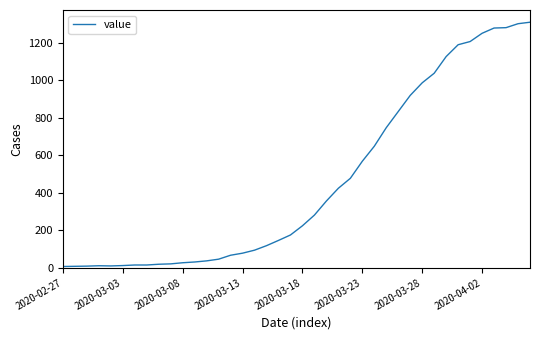

What is the maximum value shown in the chart?

1309